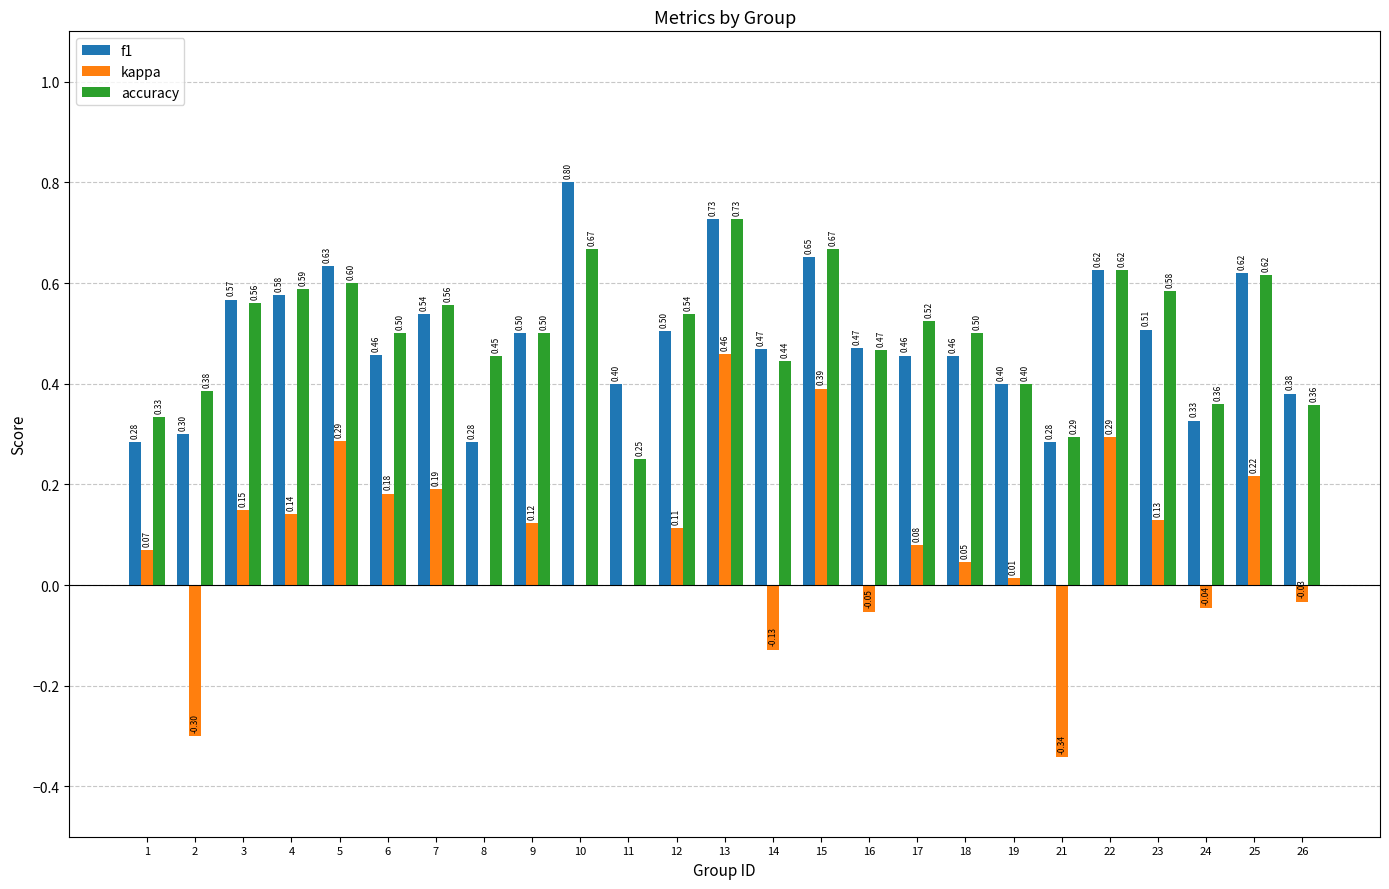

Is the value of kappa at 17 greater than the value of accuracy at 2?

No